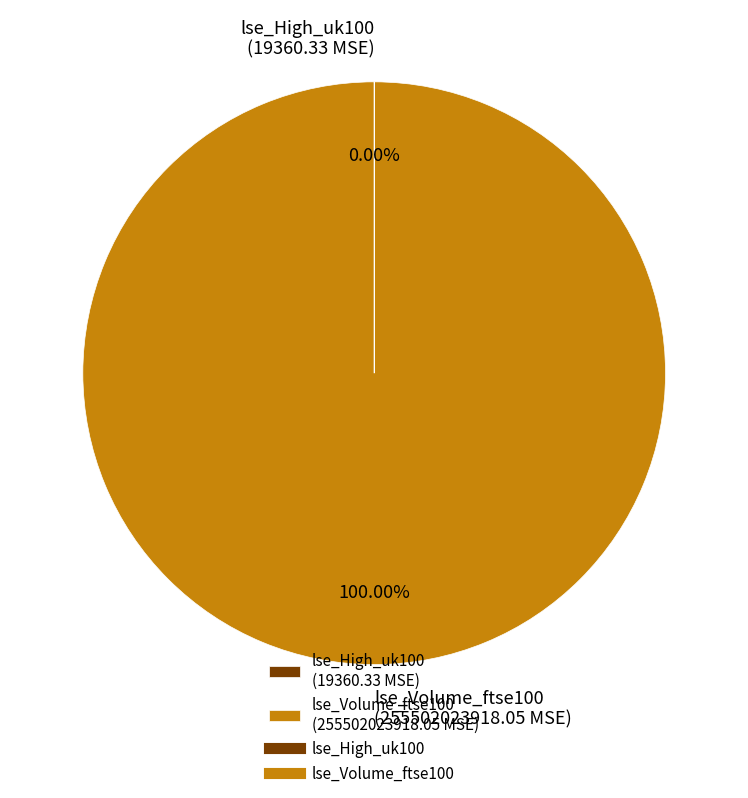

Does any single category account for the majority?

Yes